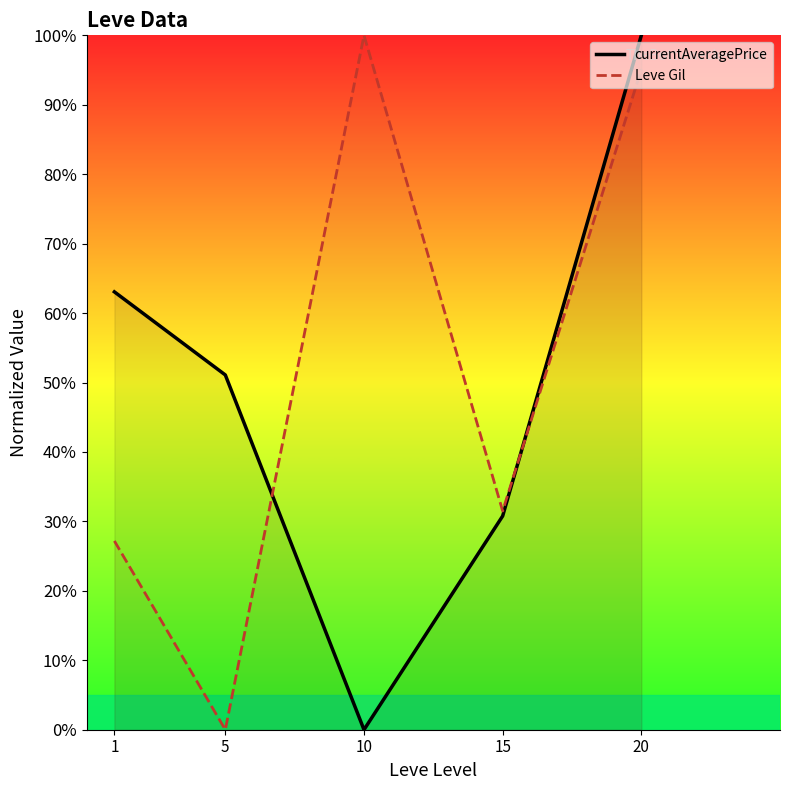

In currentAveragePrice, how many points are lower than both neighbors (excluding endpoints)?

1